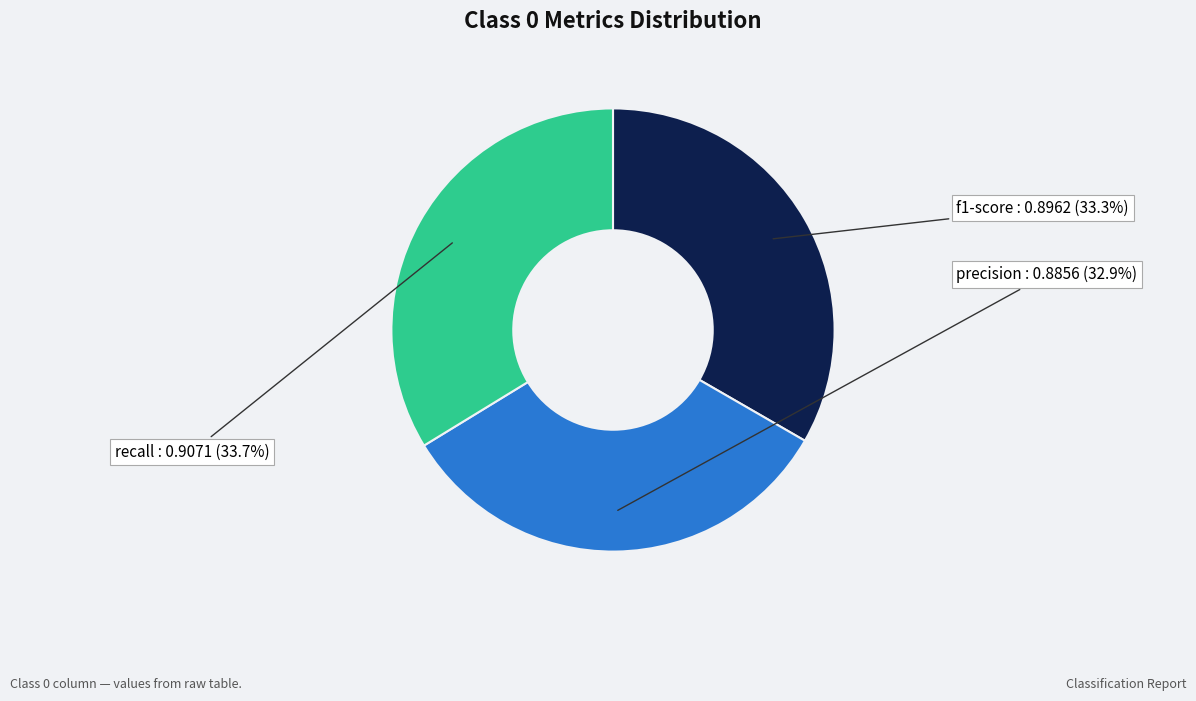

True or false: recall accounts for 1% of the total.

False